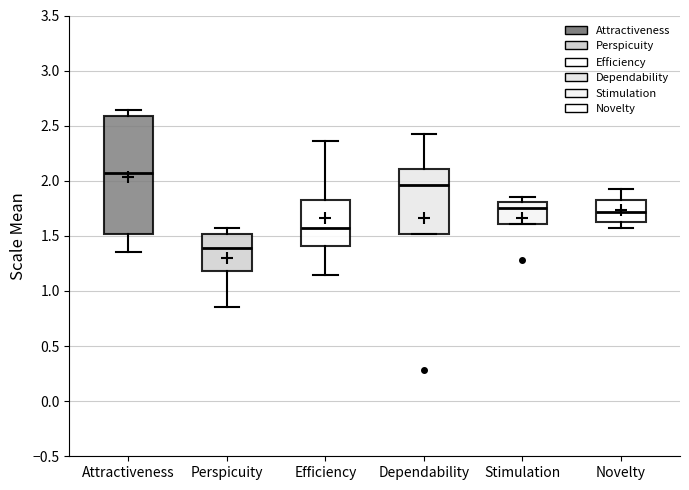

Reading left to right, read every box against the y-axis: the position of its median line, the range the box covers, and the ends of its whiskers. The values are not printed on the chart, so give them approximately, as read against the axis.

Attractiveness: median 2.05, box 1.50 to 2.60, whiskers 1.35 to 2.65
Perspicuity: median 1.40, box 1.20 to 1.50, whiskers 0.85 to 1.55
Efficiency: median 1.55, box 1.40 to 1.80, whiskers 1.15 to 2.35
Dependability: median 1.95, box 1.50 to 2.10, whiskers 1.50 to 2.45
Stimulation: median 1.75, box 1.60 to 1.80, whiskers 1.60 to 1.85
Novelty: median 1.70, box 1.65 to 1.80, whiskers 1.55 to 1.95